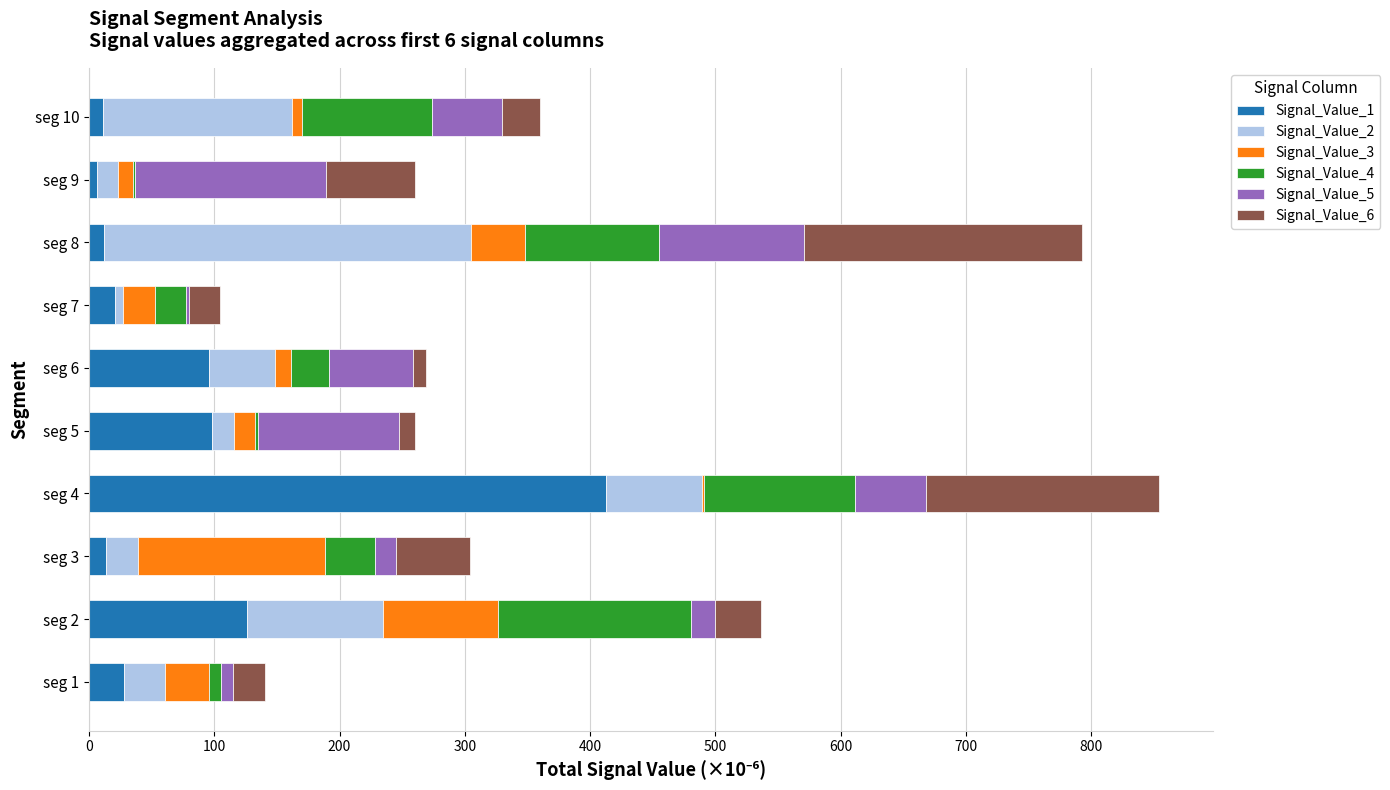

At which label does Signal_Value_1 reach its peak?

seg 4